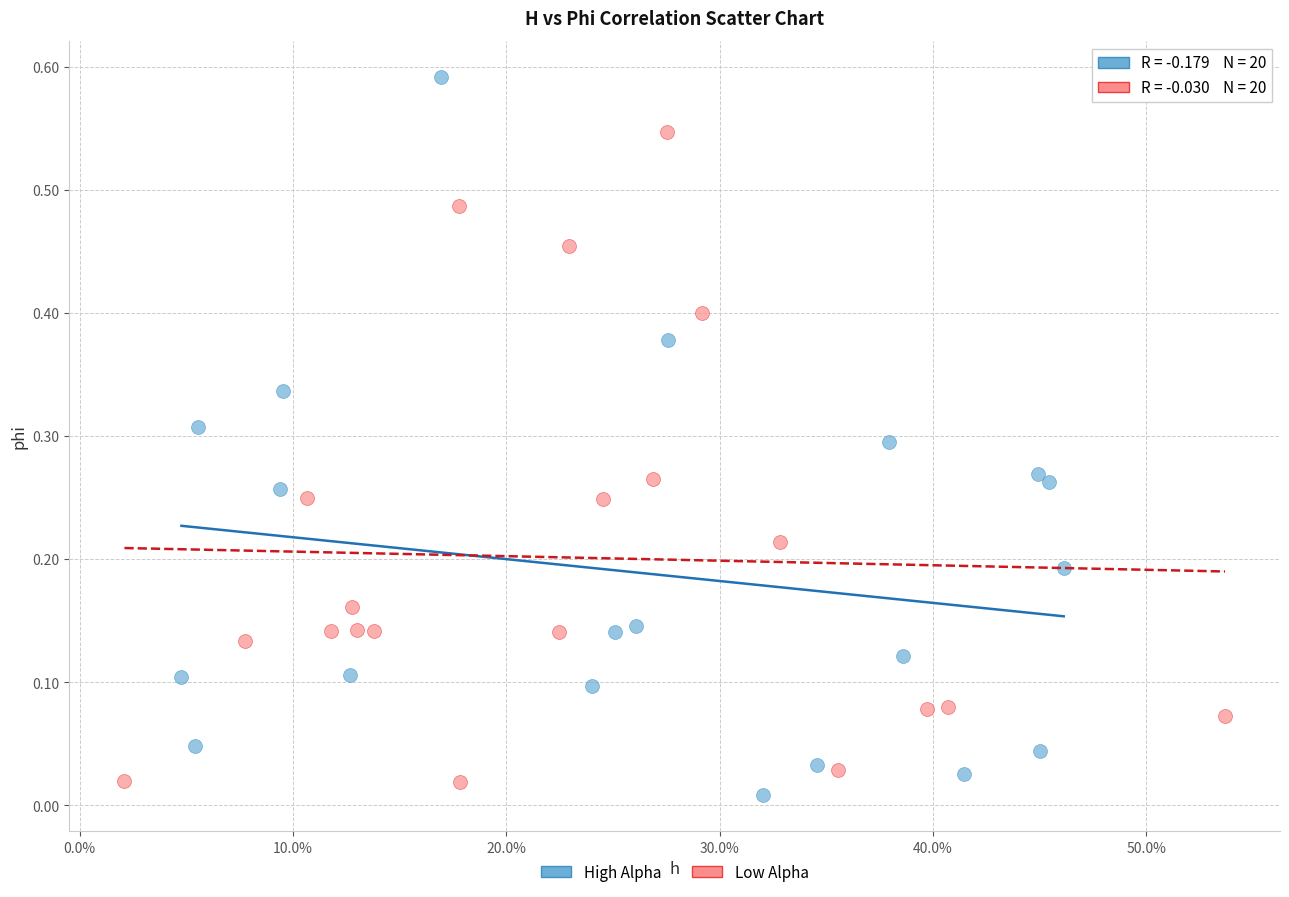

Which series contains the lowest Y value?

High Alpha